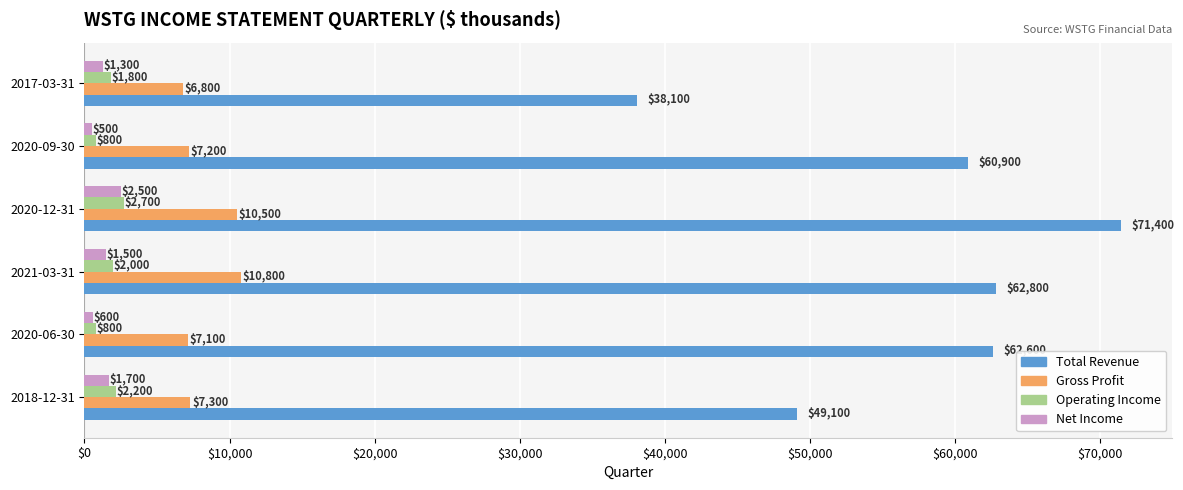

Which series has the largest range (max minus min)?

Total Revenue